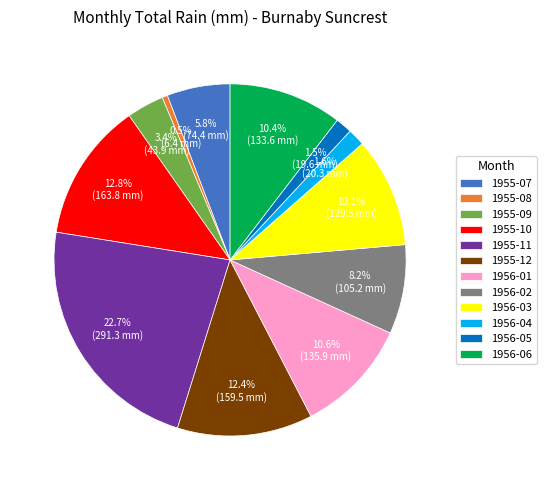

Is there any slice that represents more than half of the pie?

No